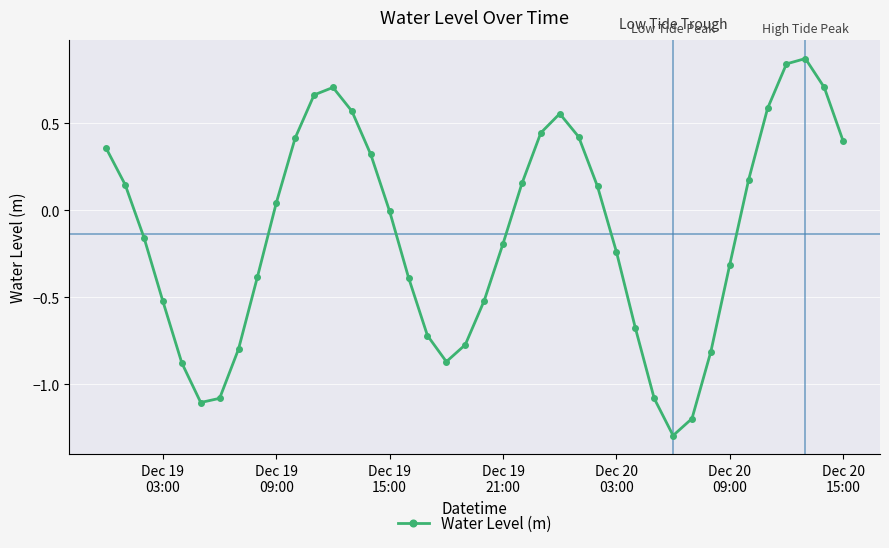

What is the difference between the maximum and minimum values?

2.2